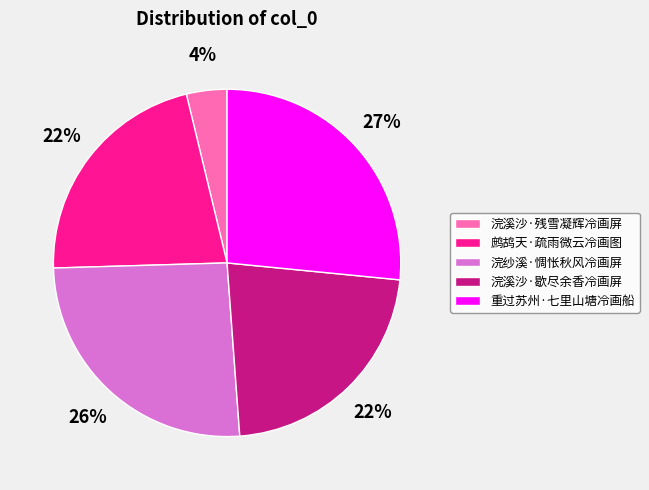

Approximately how many times larger is the value at 浣纱溪·惆怅秋风冷画屏 compared to 鹧鸪天·疏雨微云冷画图?

1.2